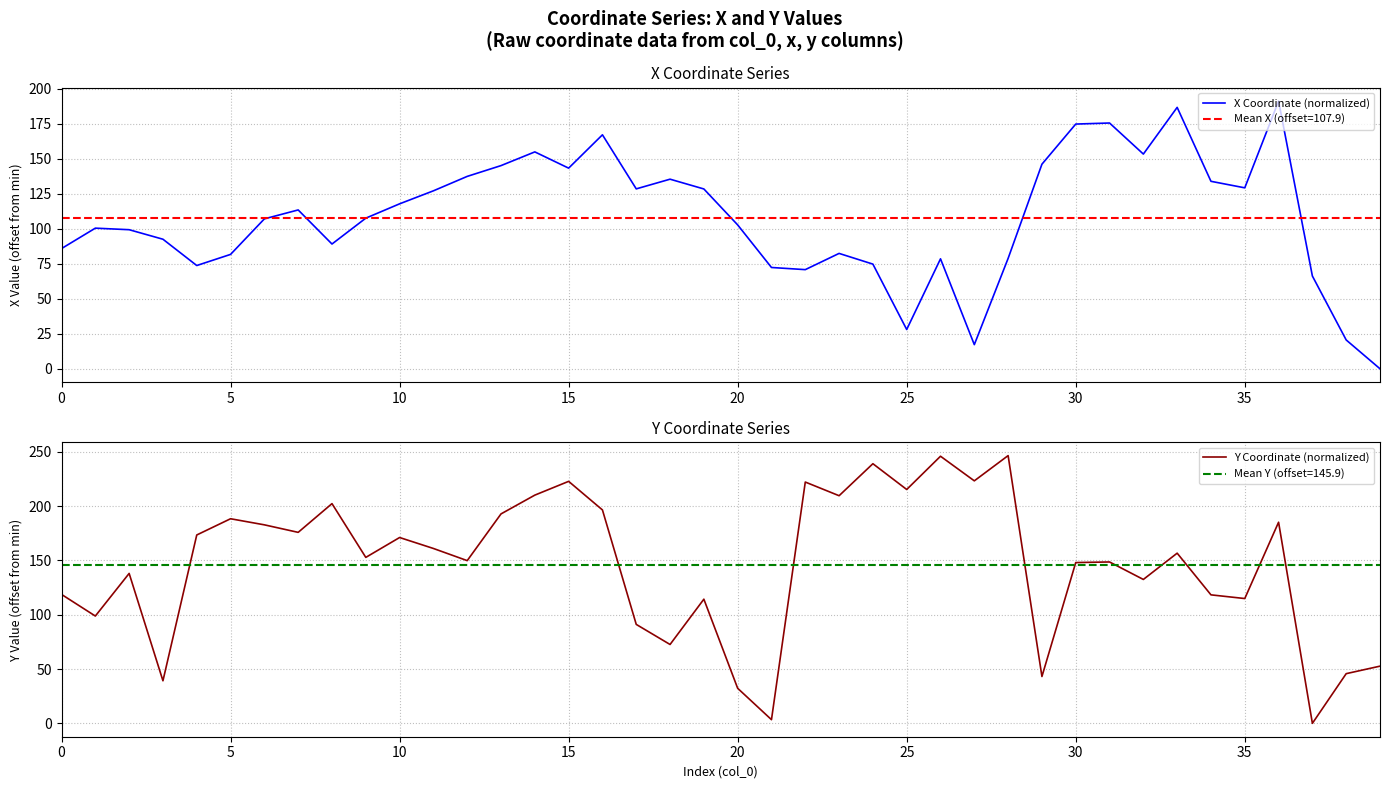

How many values in the X Coordinate (normalized) series are below 107?

19